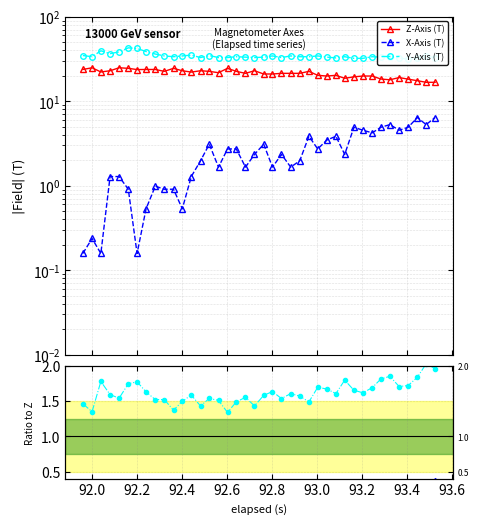

Count the number of categories in the chart.

40